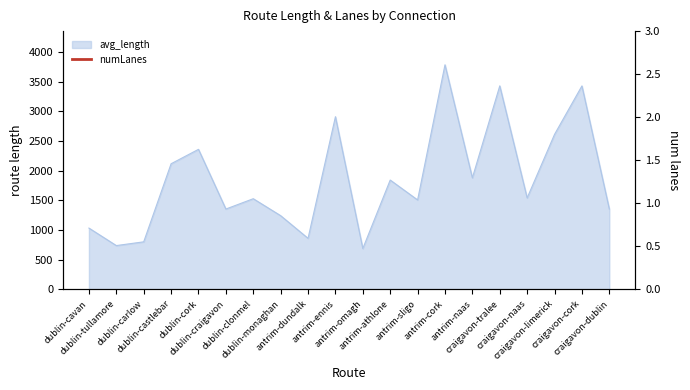

Where is the first local maximum?

dublin-cork